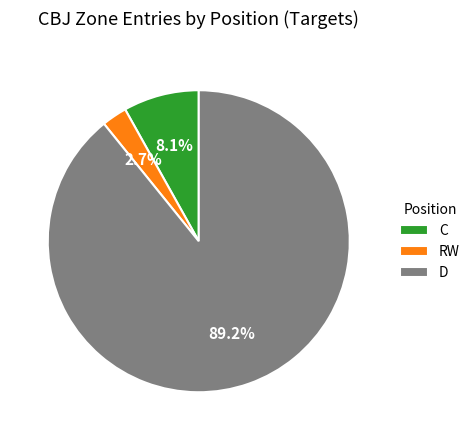

Rank the categories by value from highest to lowest.

D, C, RW